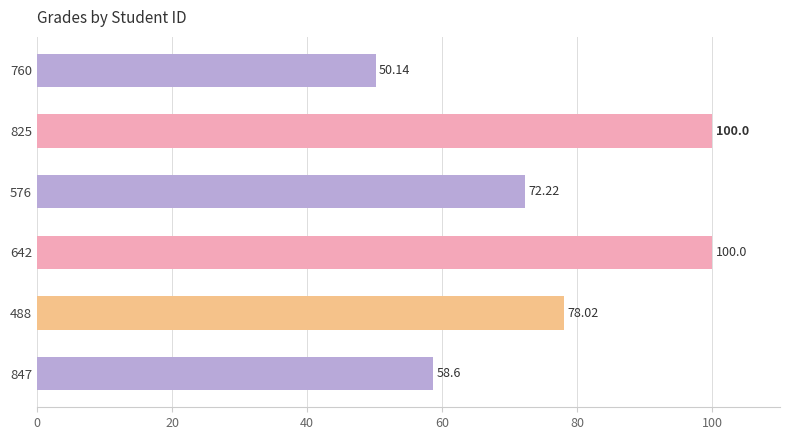

Where is the data nearest to the value 75?

576